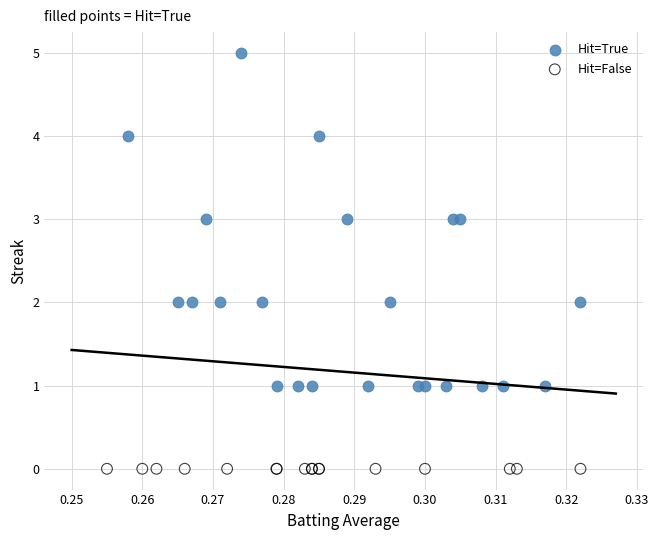

What are all the series names shown in the legend?

Hit=True, Hit=False